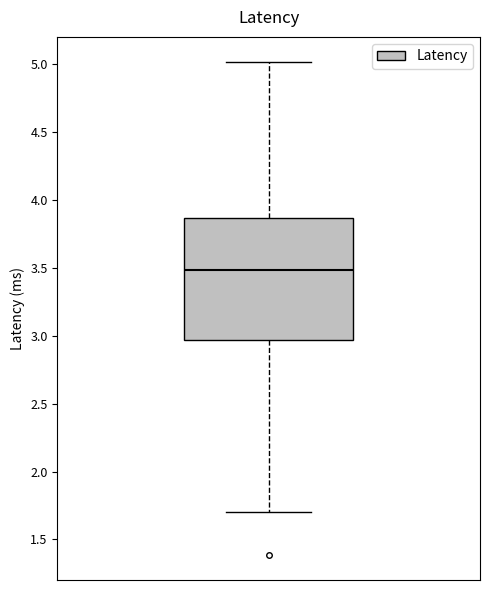

Transcribe this box plot: give where the median line is, the range the box spans, and where the two whiskers end, as read against the y-axis. The values are not printed on the chart, so give them approximately, as read against the axis.

median 3.50, box 2.95 to 3.85, whiskers 1.70 to 5.00